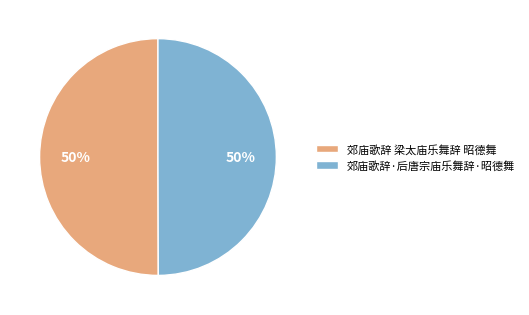

Do 郊庙歌辞 梁太庙乐舞辞 昭德舞 and 郊庙歌辞·后唐宗庙乐舞辞·昭德舞 together represent more than half of the pie?

Yes